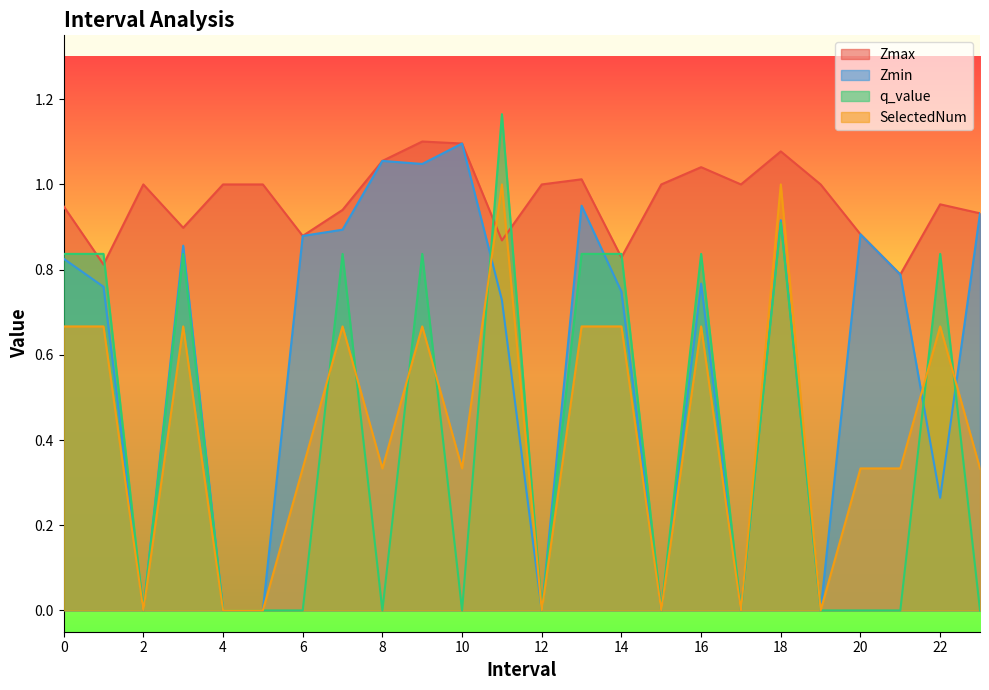

The Zmin series shows 0.0 at 4. True or false?

True